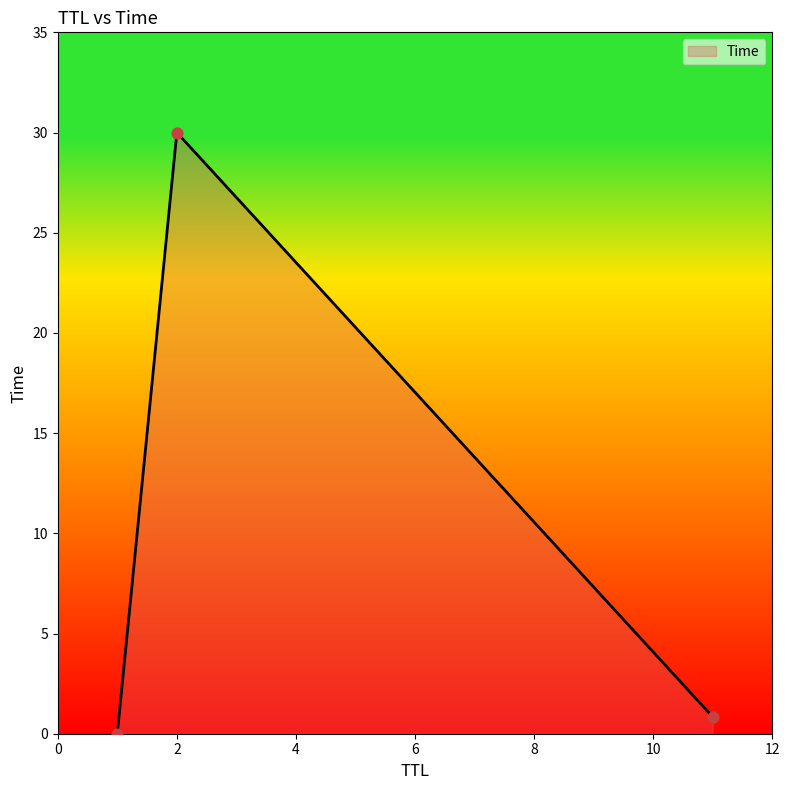

What is the difference between the maximum and second lowest values?

29.2